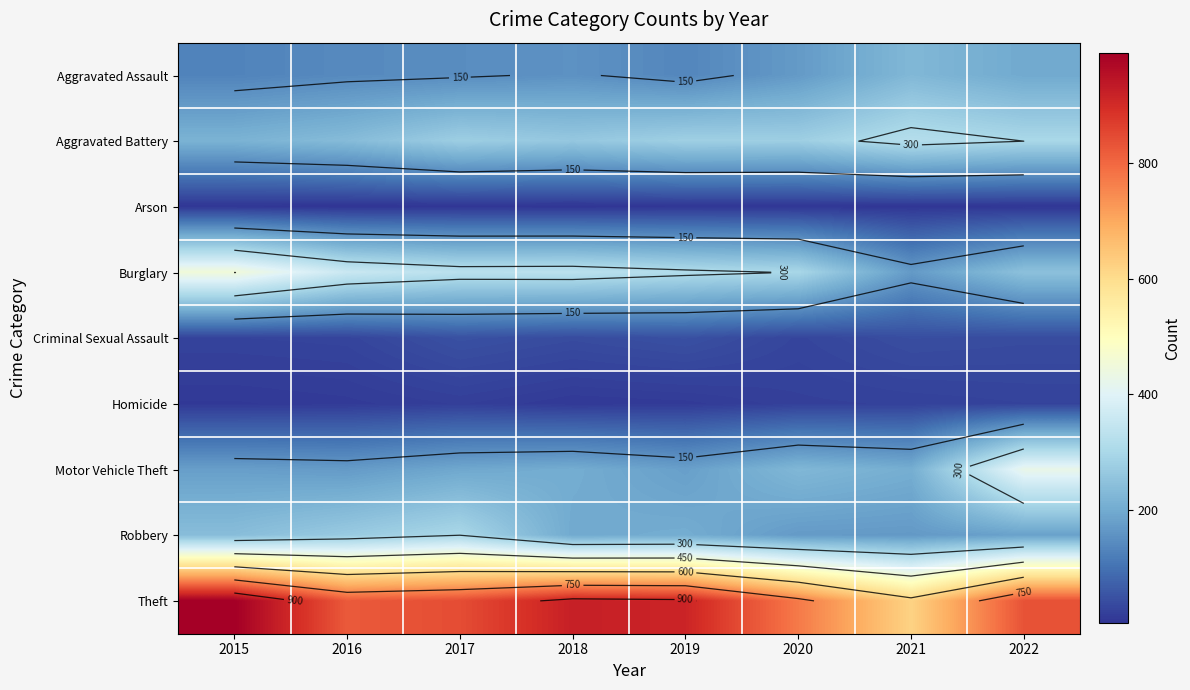

Which label corresponds to the largest value in the chart?

2015